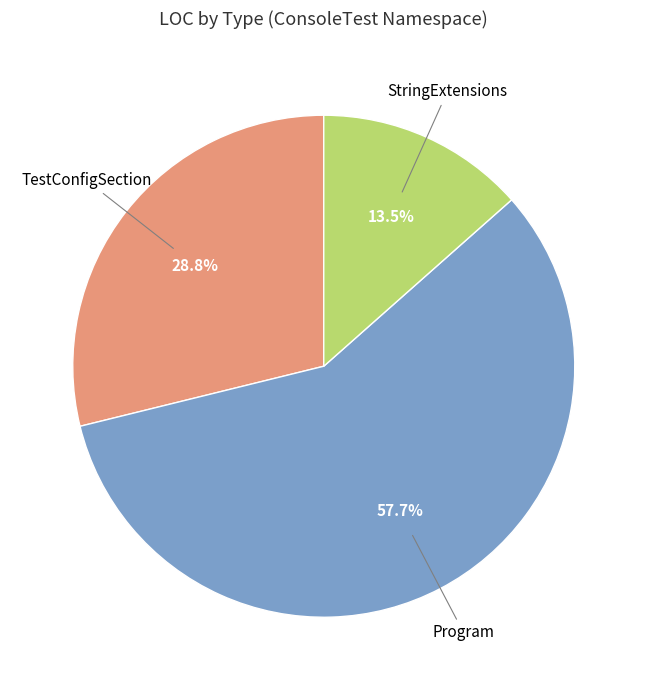

To the nearest percent, what is the difference between the largest and smallest slice percentages?

44%